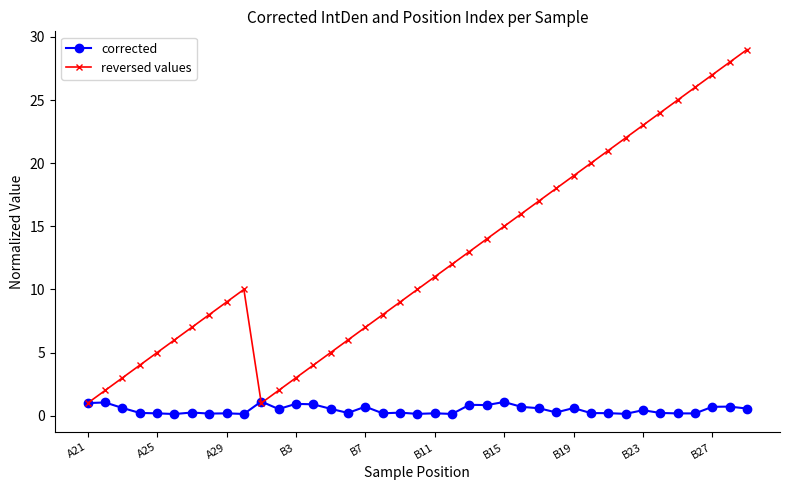

What is the value of the reversed values point at the 9th from the left?

9.0